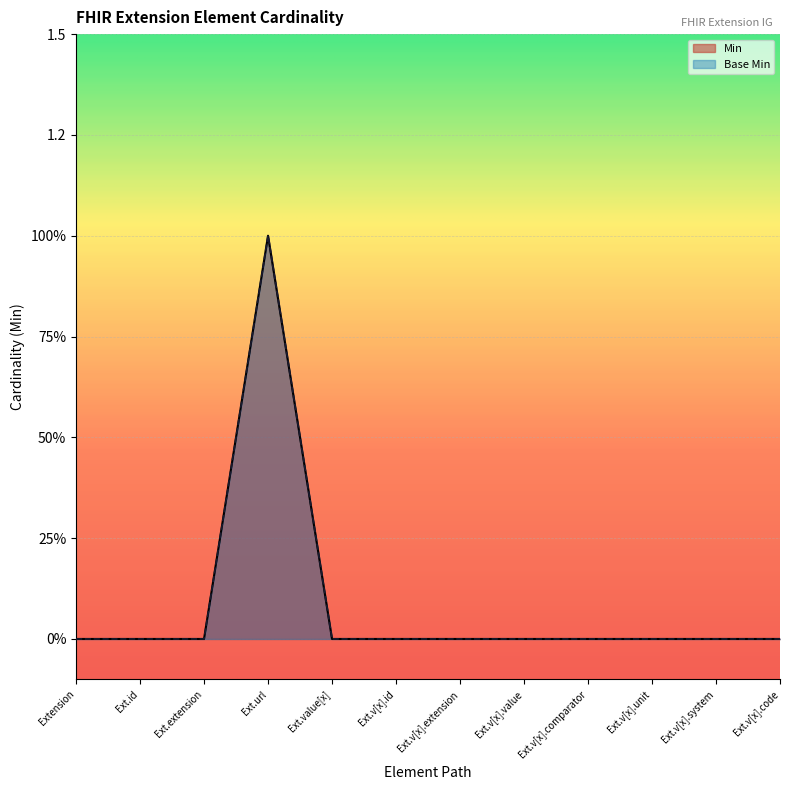

How many lines are shown in the chart?

2